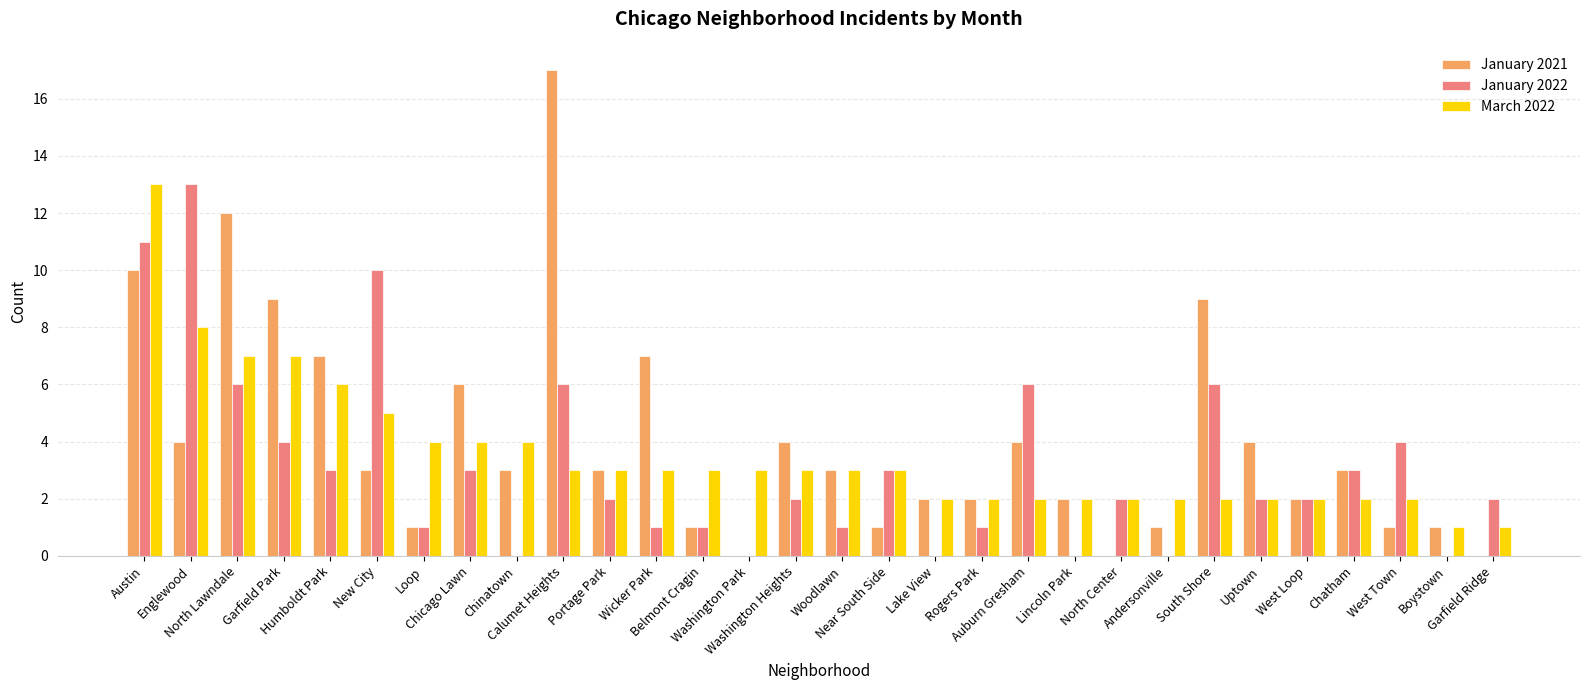

Which series has the largest range (max minus min)?

January 2021